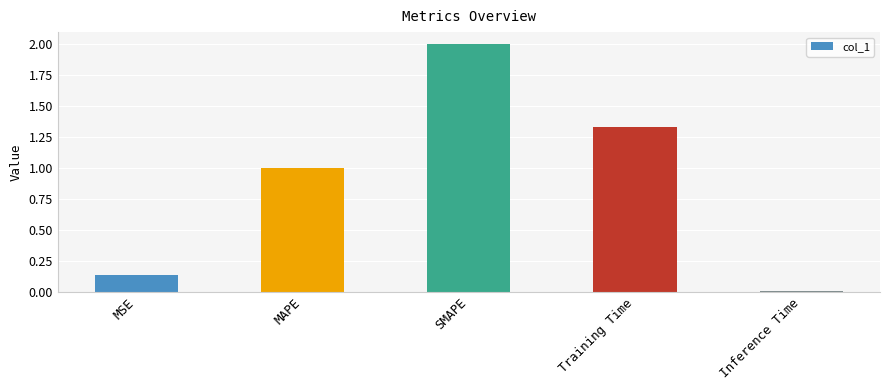

Rank the categories by value from lowest to highest.

Inference Time, MSE, MAPE, Training Time, SMAPE